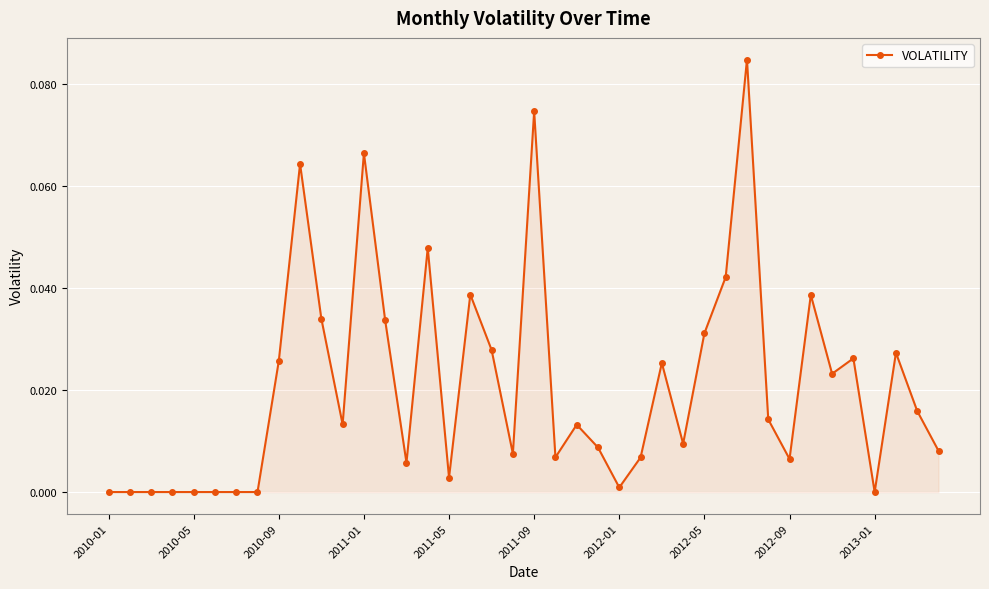

What is the sum of all values?

0.8